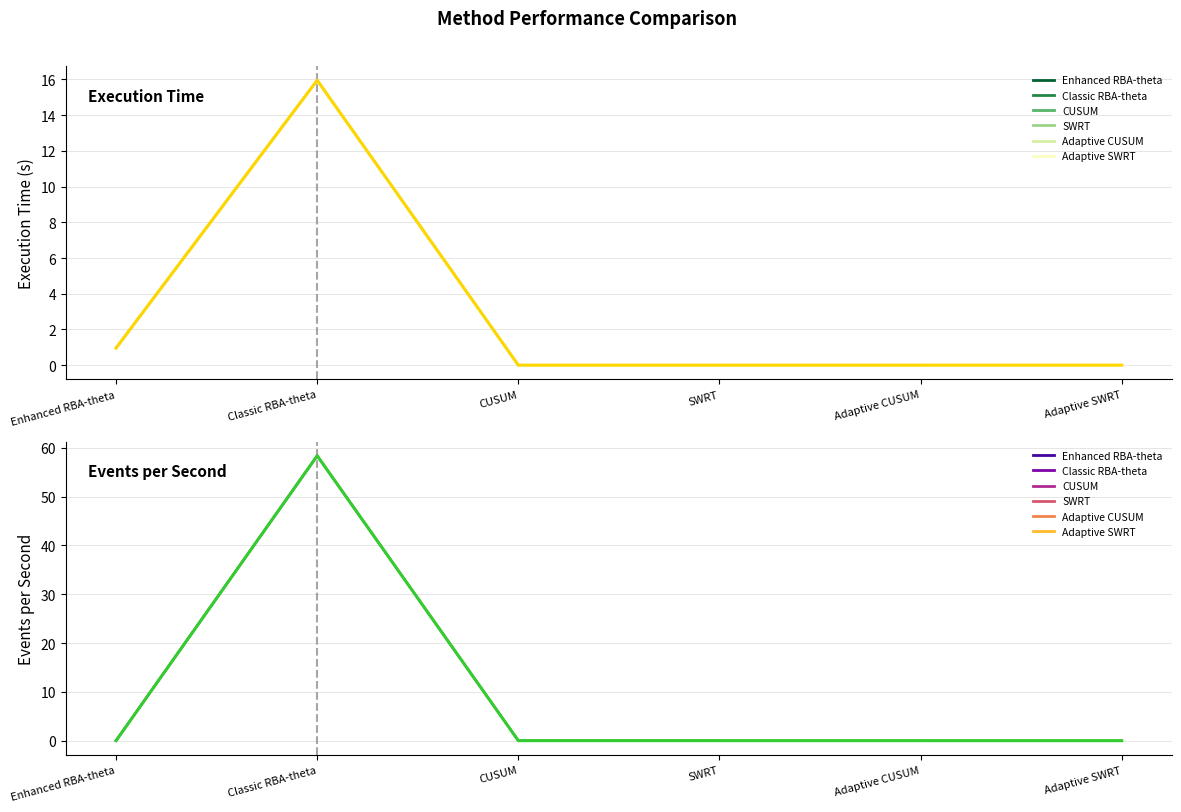

What is the difference between the Execution_Time_s values at SWRT and Classic RBA-theta?

16.0